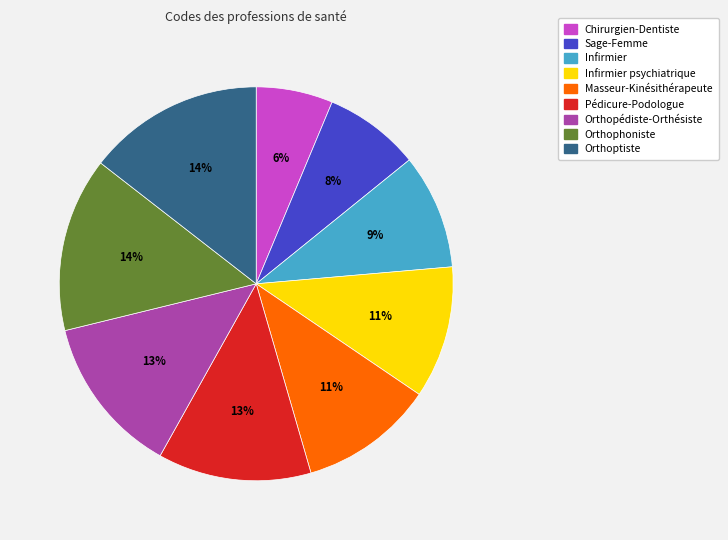

To the nearest percent, what is the difference between the largest and smallest slice percentages?

8%